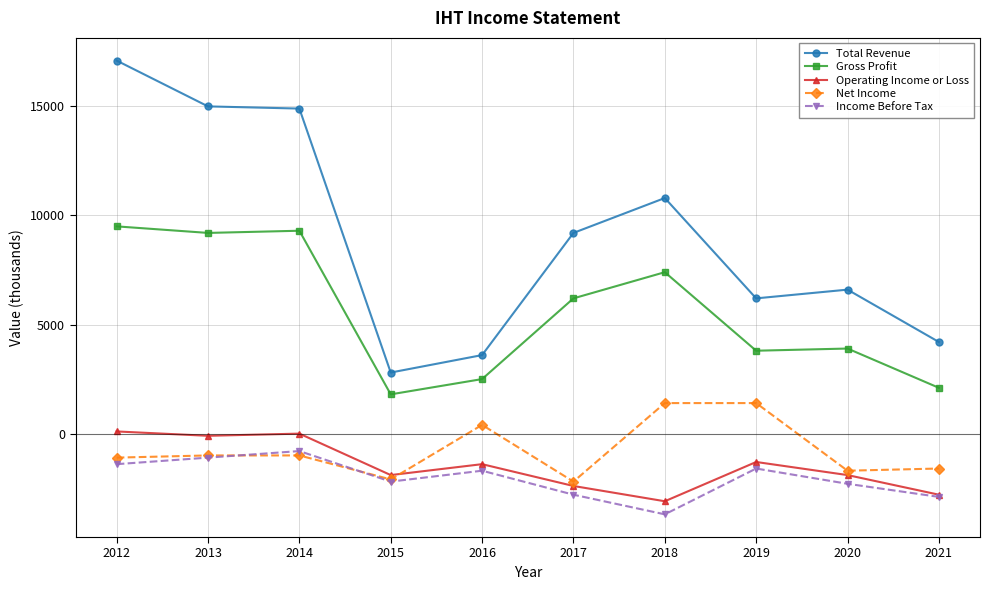

What is the approximate value of Total Revenue at 2017?

9200